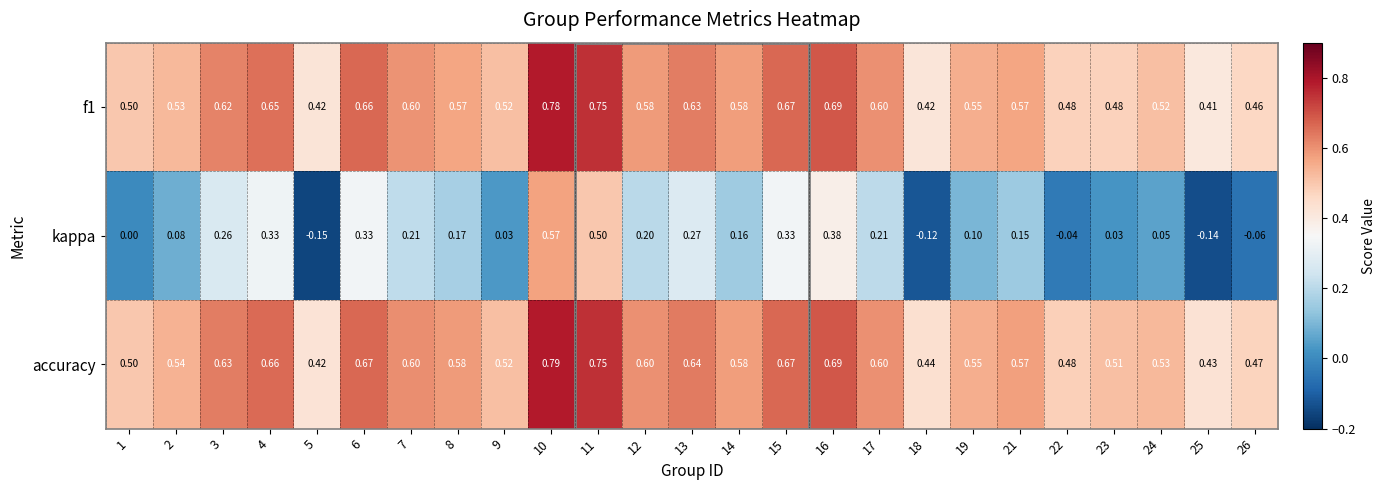

Which series has the largest total across all categories?

accuracy